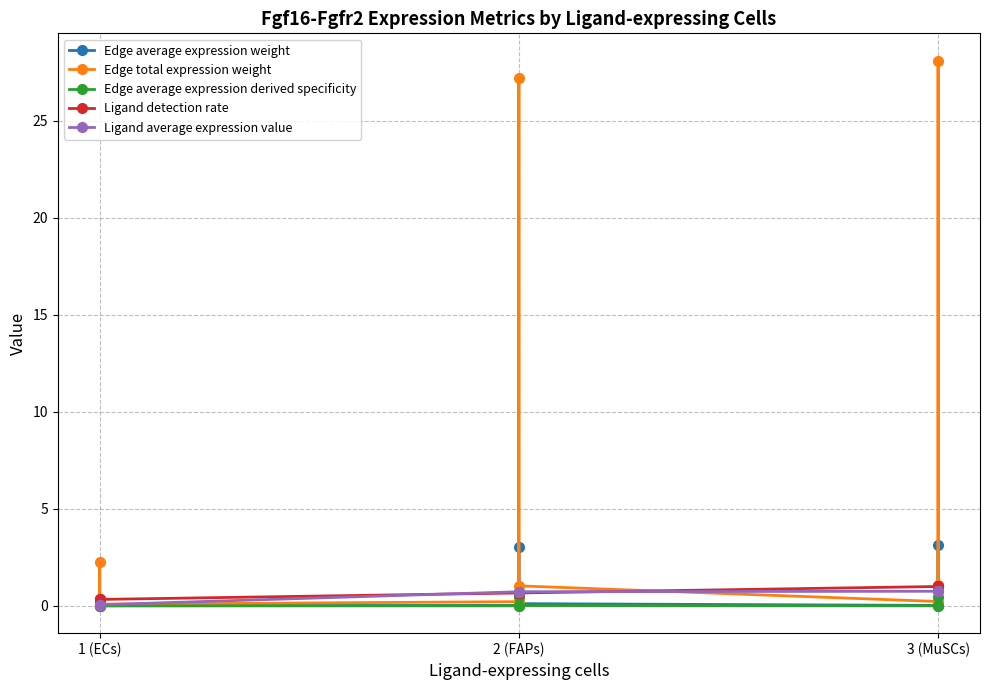

Reading left to right, what are all the values shown in this chart?

Edge average expression weight: 0.0	0.3	0.0	0.0	3.0	0.1	0.0	3.1	0.1
Edge total expression weight: 0.0	2.3	0.1	0.2	27.2	1.0	0.2	28.1	1.1
Edge average expression derived specificity: 0.0	0.0	0.0	0.0	0.5	0.0	0.0	0.5	0.0
Ligand detection rate: 0.3	0.3	0.3	0.7	0.7	0.7	1.0	1.0	1.0
Ligand average expression value: 0.1	0.1	0.1	0.7	0.7	0.7	0.8	0.8	0.8